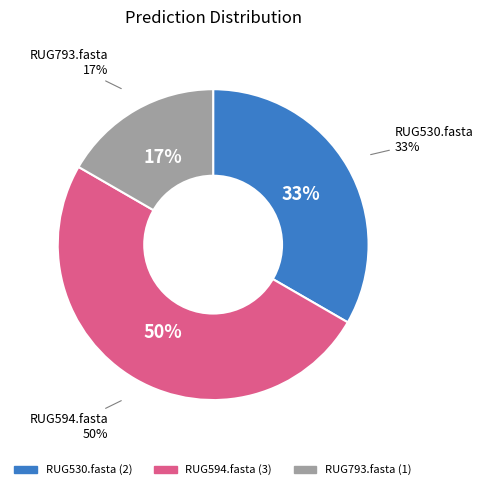

The RUG530.fasta slice represents 33% of the pie. True or false?

True